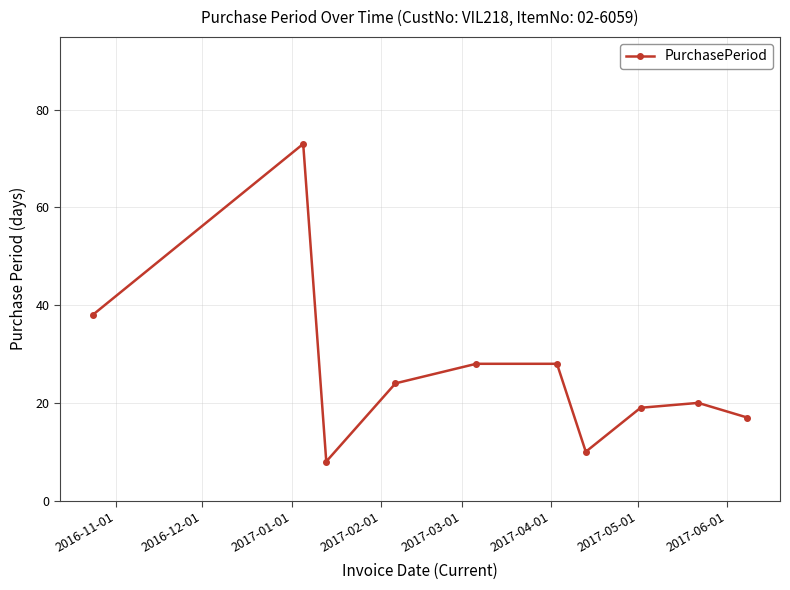

How many data points are less than 24?

5